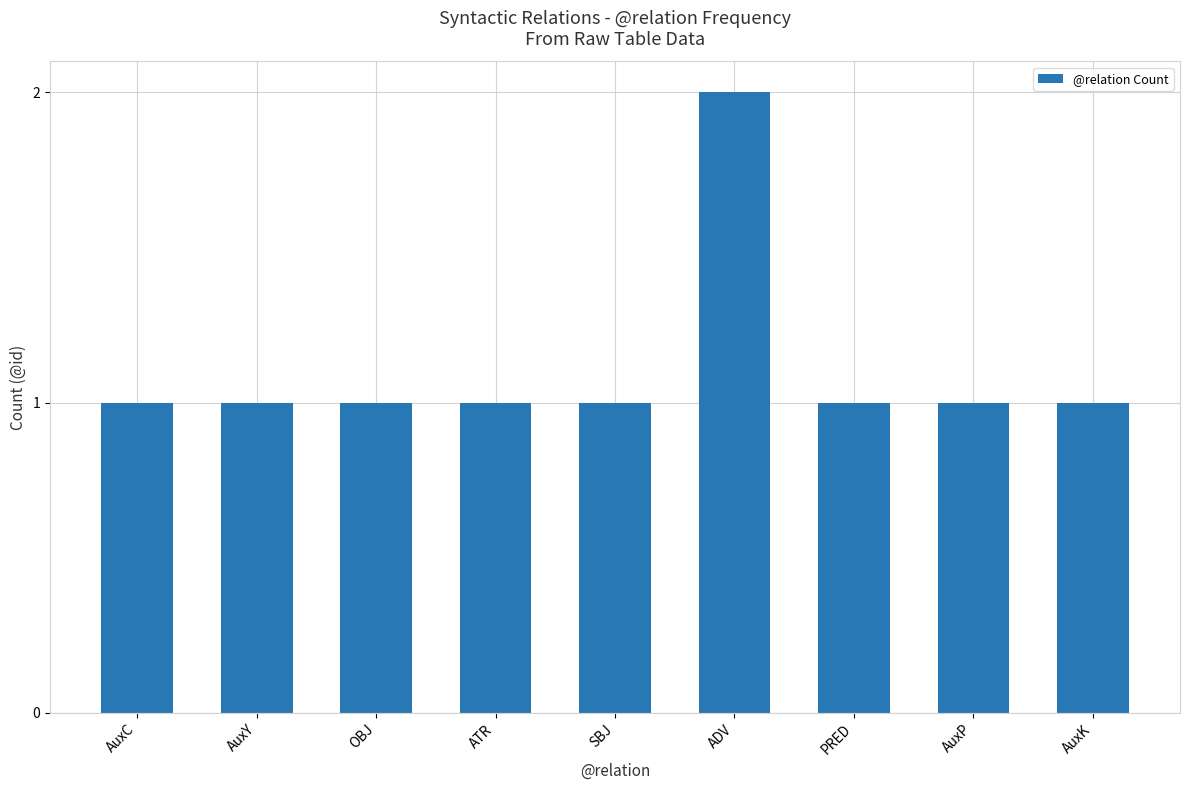

True or false: the data shows 1 at ADV.

False